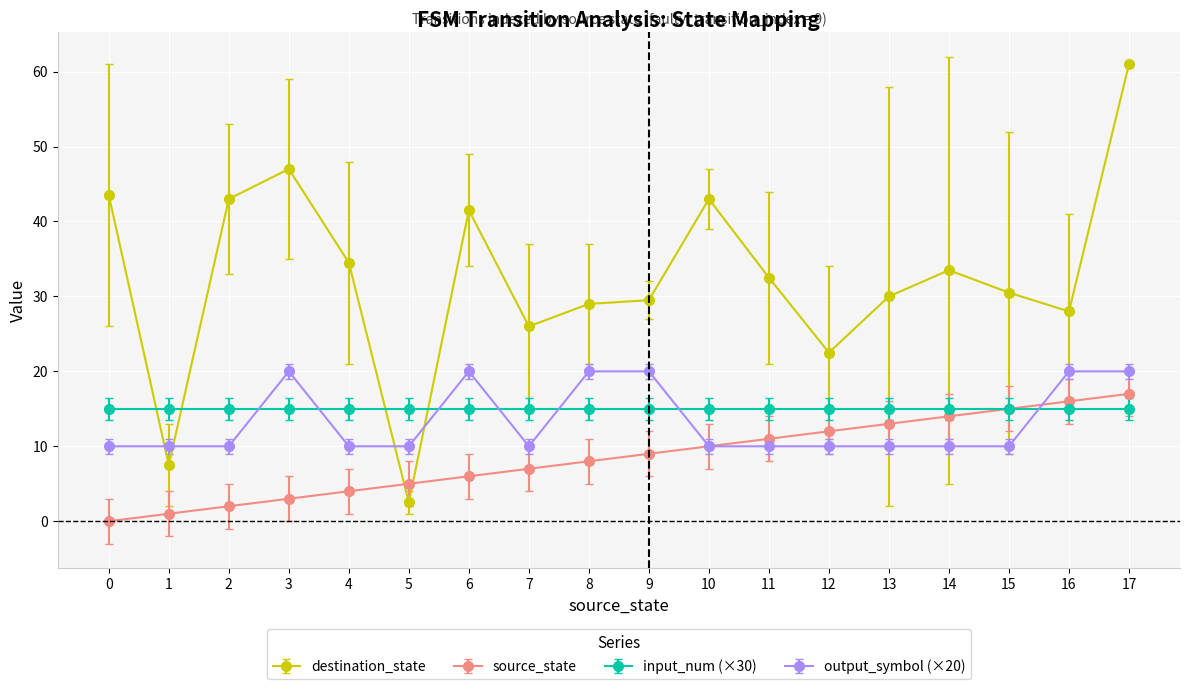

What is the value of the input_num (×30) point at the 3rd from the left?

15.0